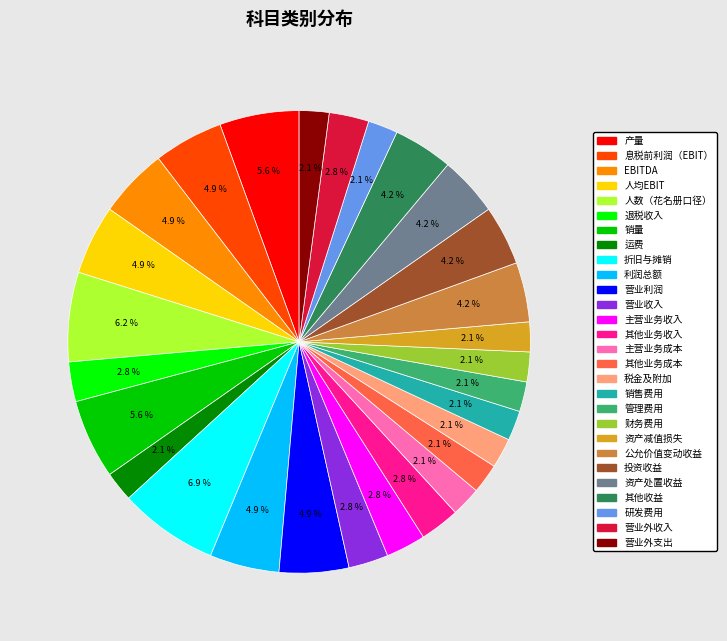

To the nearest percent, what percentage of the pie is 营业利润?

5%